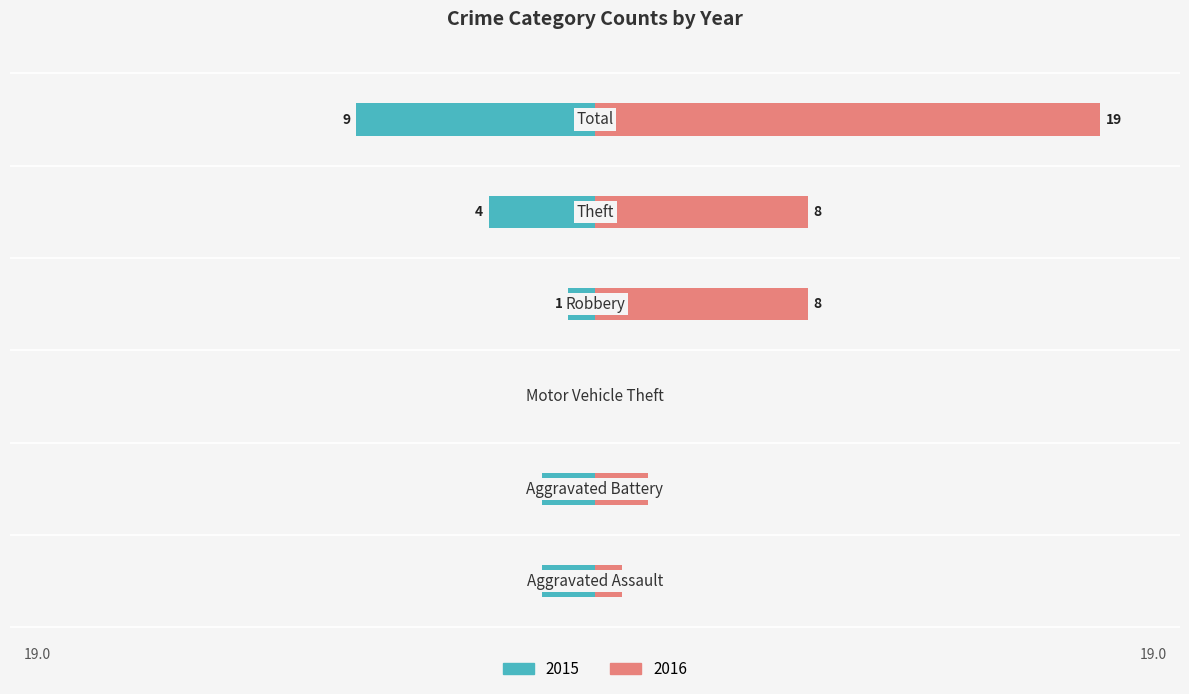

Which series has the largest total across all categories?

2016